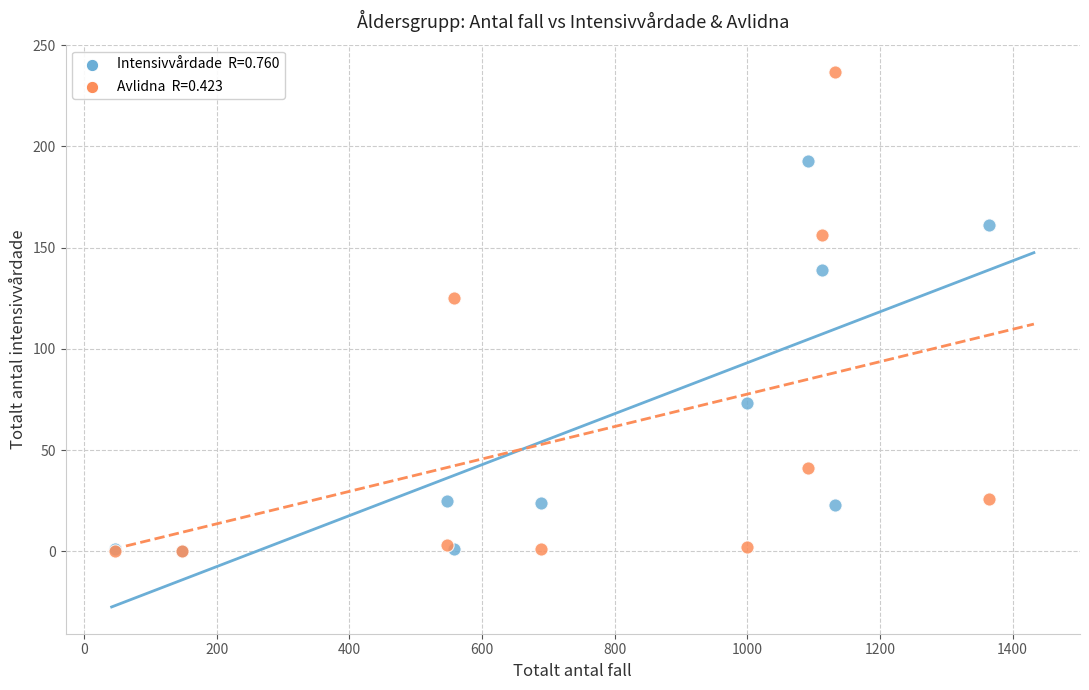

Across all series, what Y value is closest to 118?

125